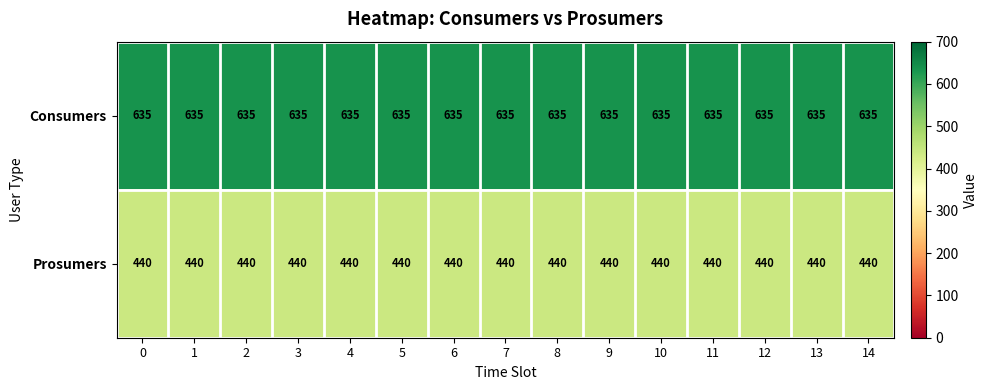

The Prosumers series shows 440 at 10. True or false?

True